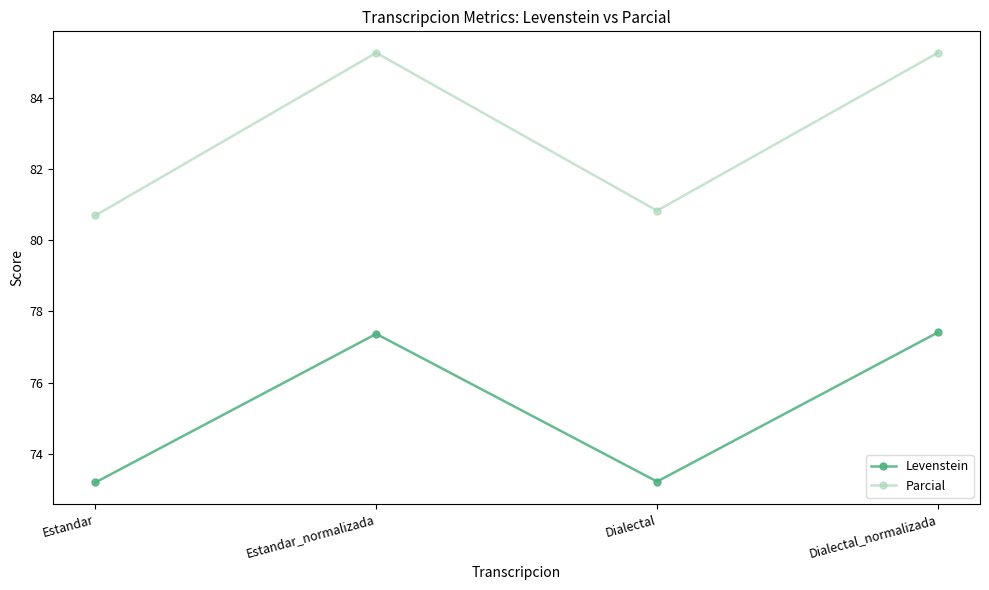

True or false: Levenstein and Parcial cross at least once.

False